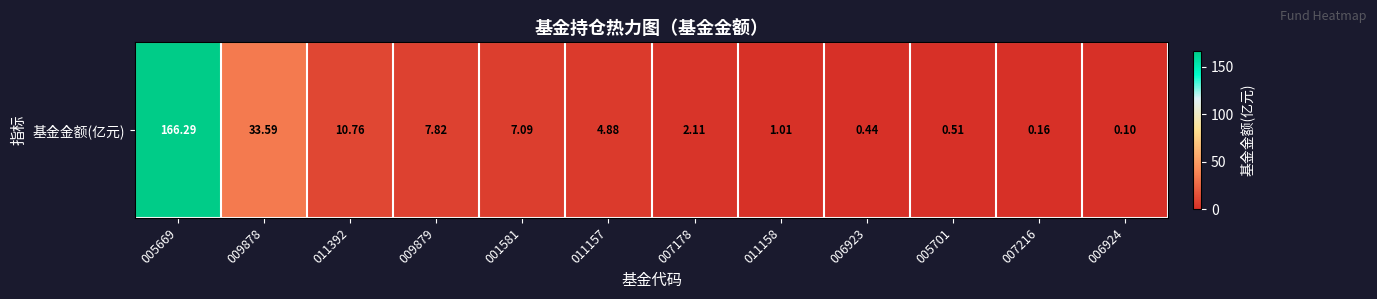

How many data points does each series have?

12